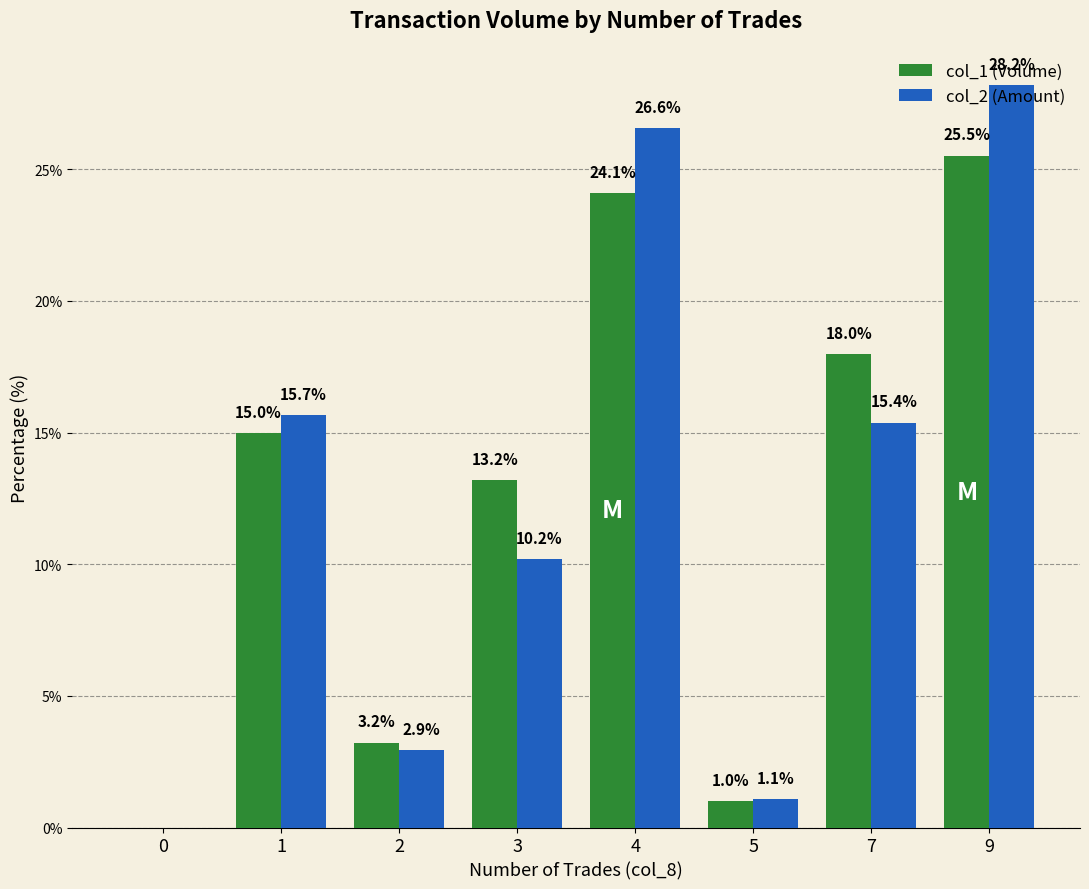

What is the difference between the col_2 (Amount) values at 9 and 0?

28.2